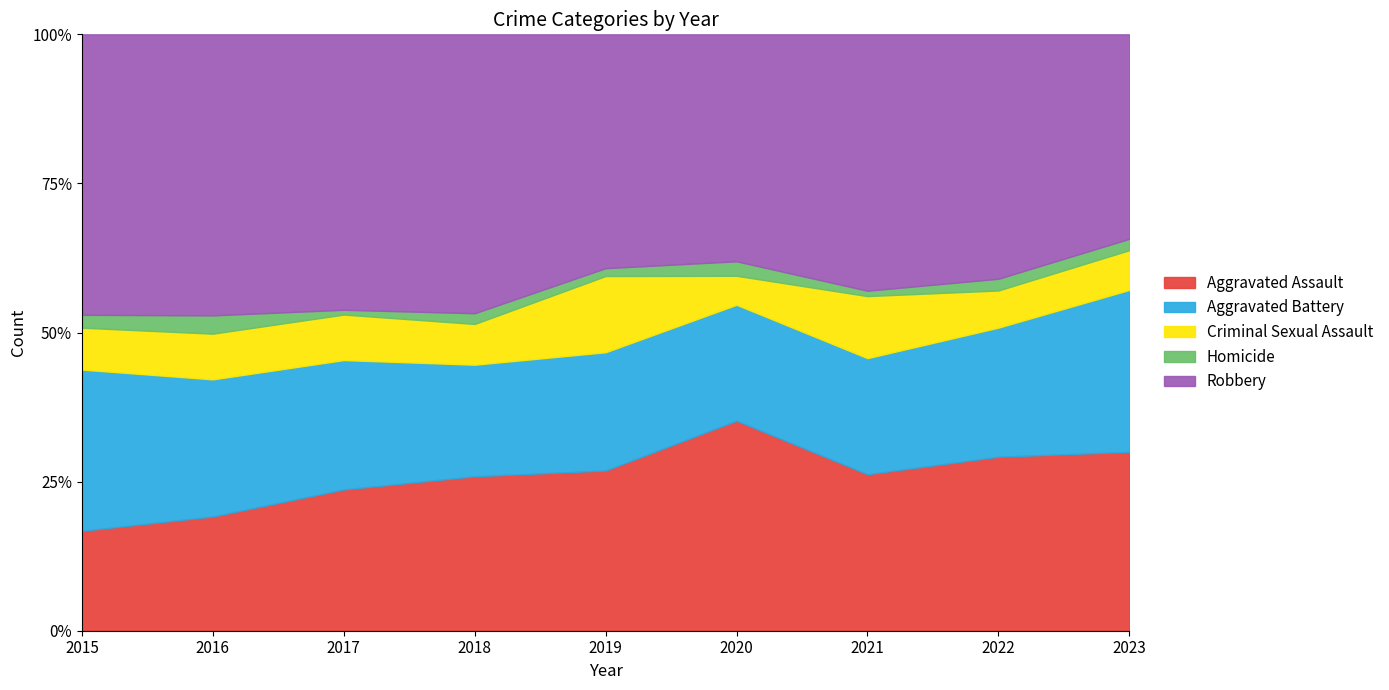

Count the number of data series in this chart.

5